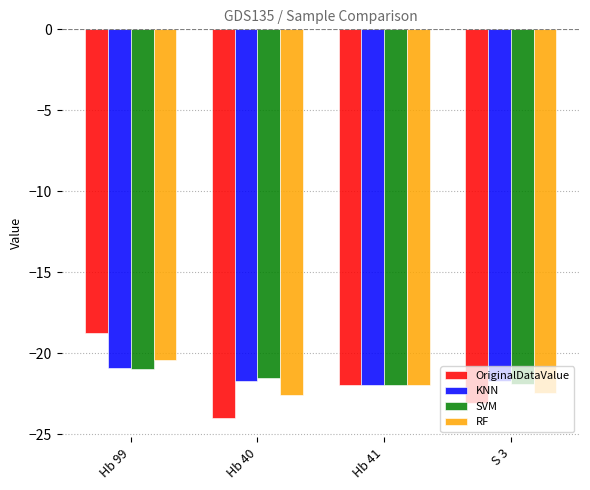

How many categories are shown in the chart?

4